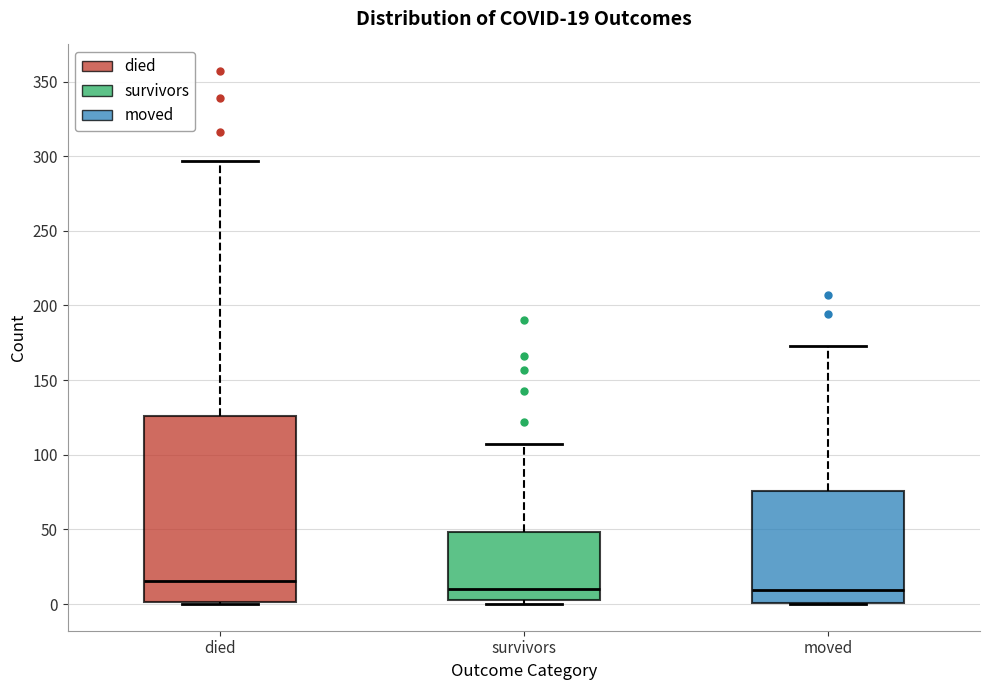

Comparing the boxes themselves (not the whiskers), which one is the tallest?

died